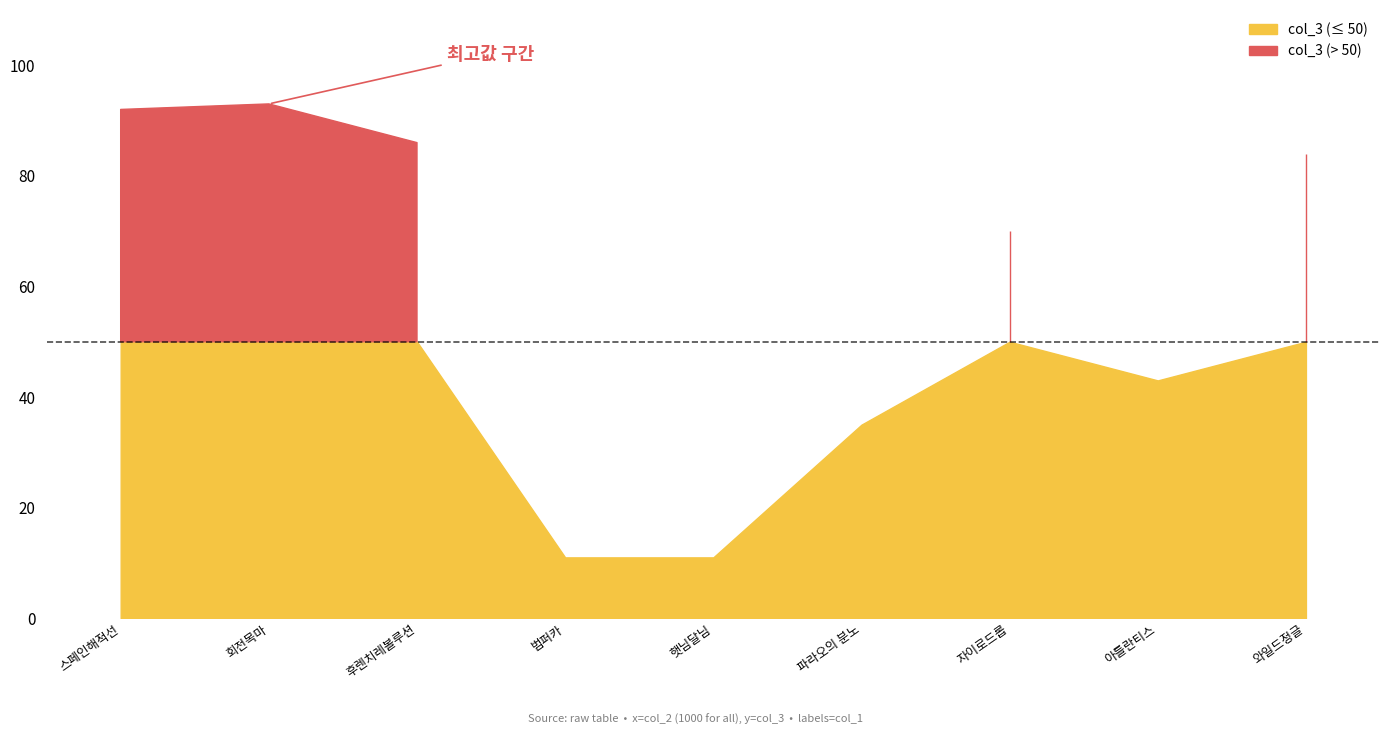

What is the sum of all values?

525